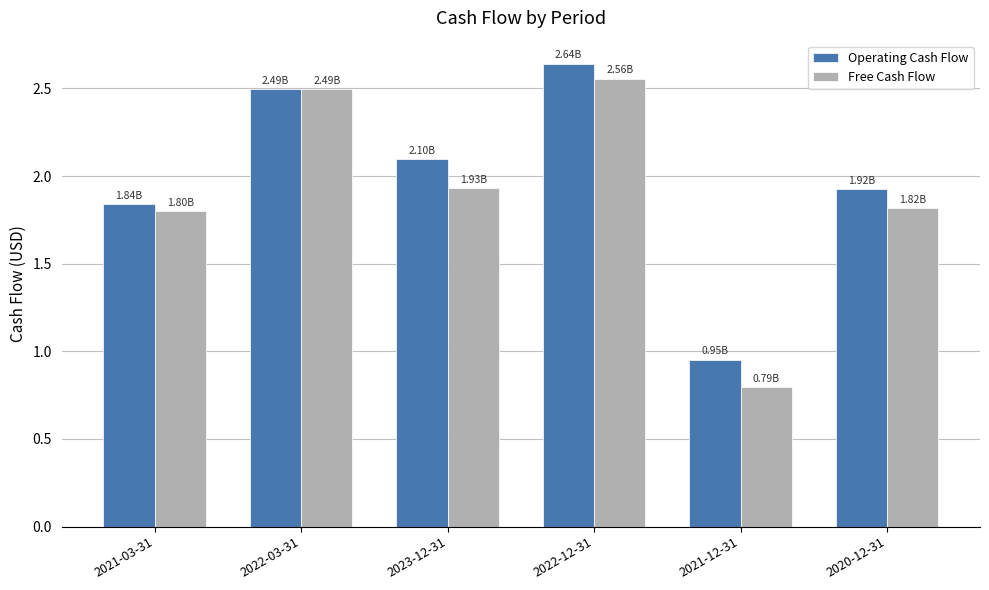

Between 2022-03-31 and 2021-12-31, which series saw the biggest shift?

Free Cash Flow